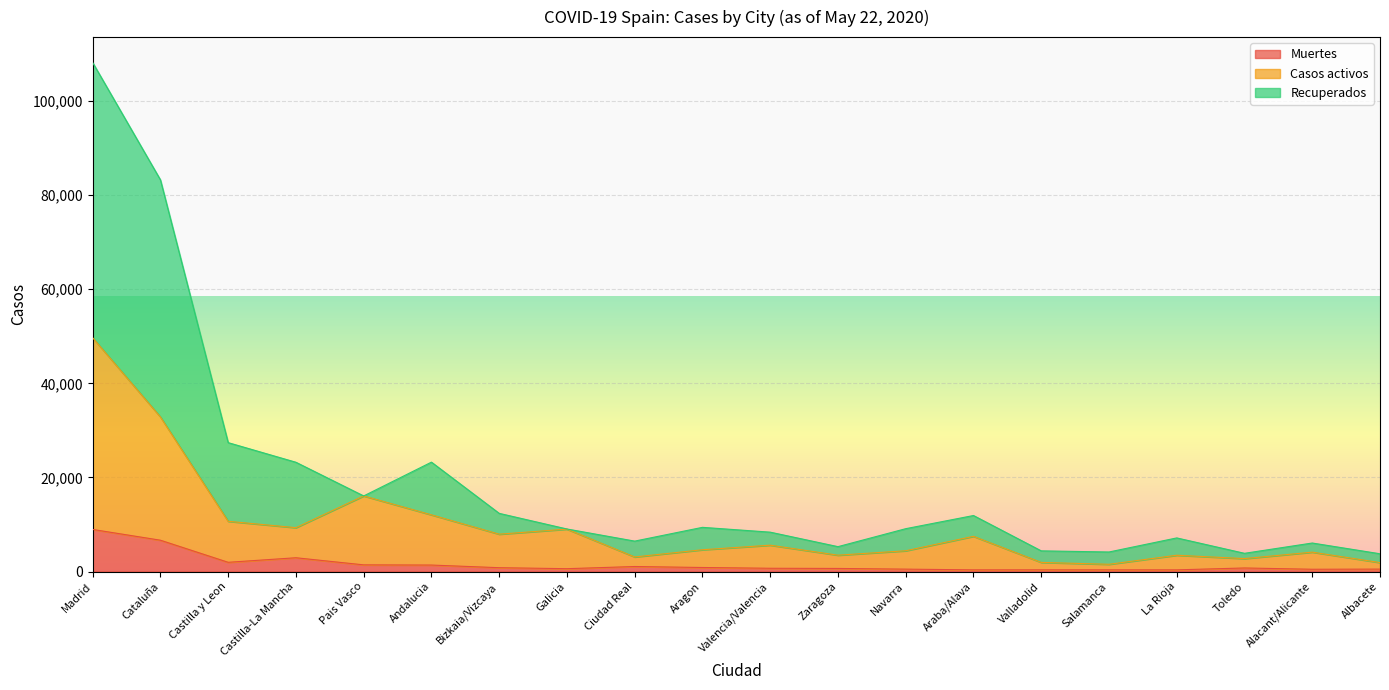

What is the difference between the highest and lowest values at Valladolid?

4031